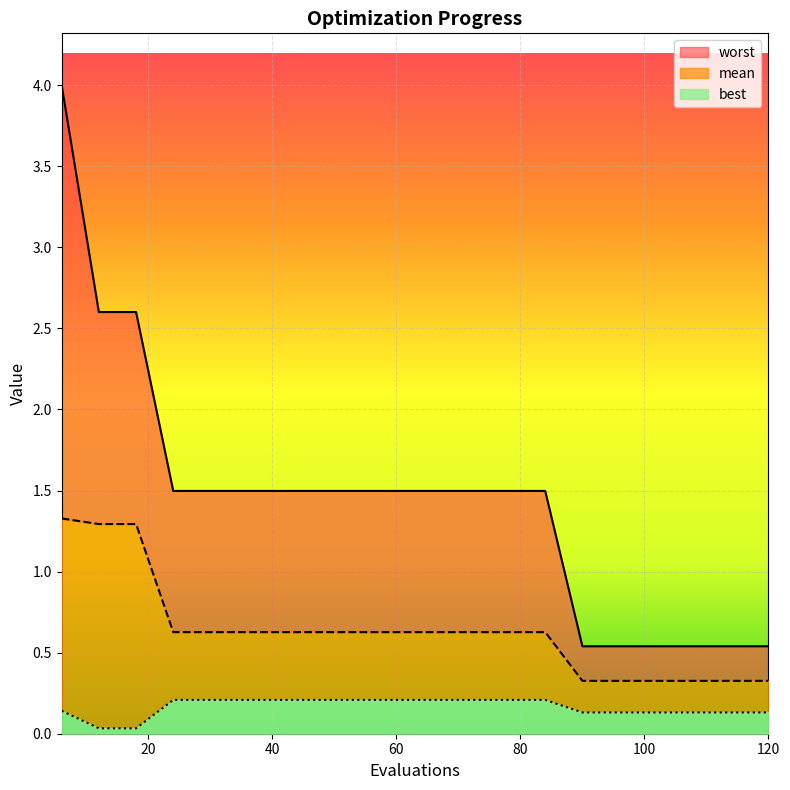

Reading left to right, transcribe all the data shown in this chart.

mean: 6=1.3	12=1.3	18=1.3	24=0.6	30=0.6	36=0.6	42=0.6	48=0.6	54=0.6	60=0.6	66=0.6	72=0.6	78=0.6	84=0.6	90=0.3	96=0.3	102=0.3	108=0.3	114=0.3	120=0.3
best: 6=0.1	12=0.0	18=0.0	24=0.2	30=0.2	36=0.2	42=0.2	48=0.2	54=0.2	60=0.2	66=0.2	72=0.2	78=0.2	84=0.2	90=0.1	96=0.1	102=0.1	108=0.1	114=0.1	120=0.1
worst: 6=4.0	12=2.6	18=2.6	24=1.5	30=1.5	36=1.5	42=1.5	48=1.5	54=1.5	60=1.5	66=1.5	72=1.5	78=1.5	84=1.5	90=0.5	96=0.5	102=0.5	108=0.5	114=0.5	120=0.5